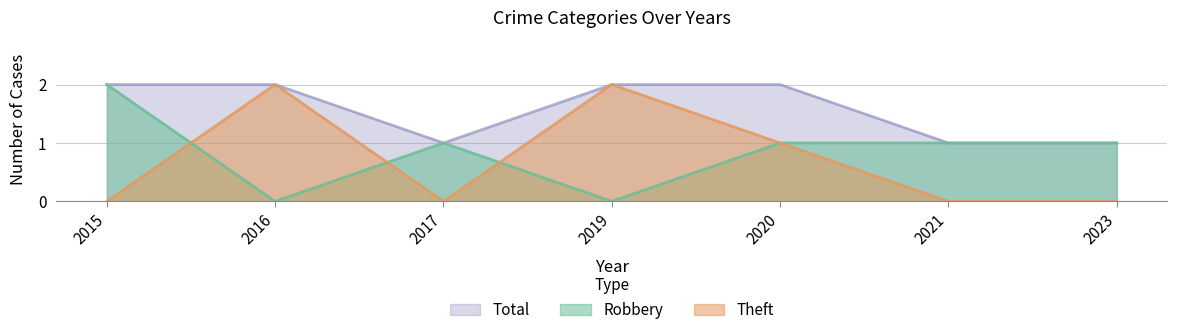

How many values in the Theft series exceed 0?

3